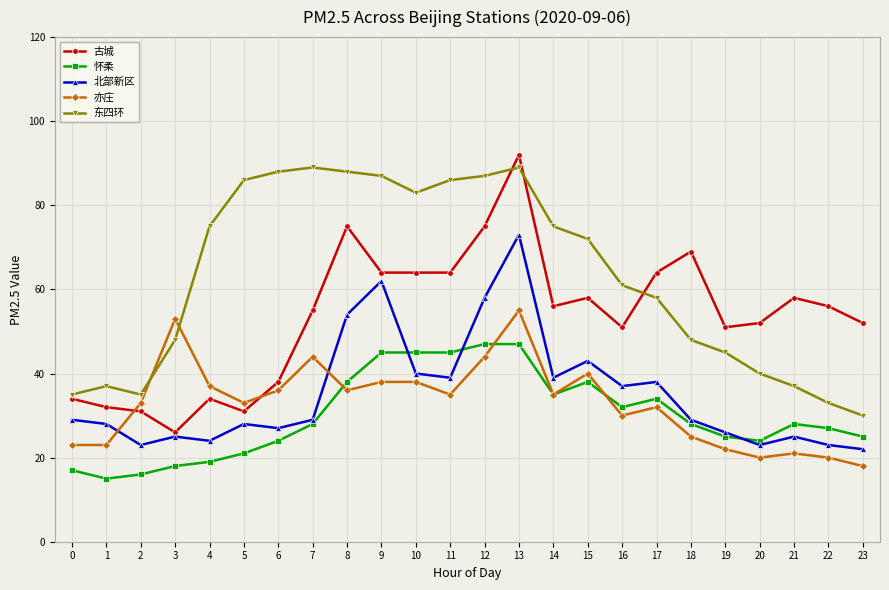

The value of 古城 at 15 is 85. True or false?

False